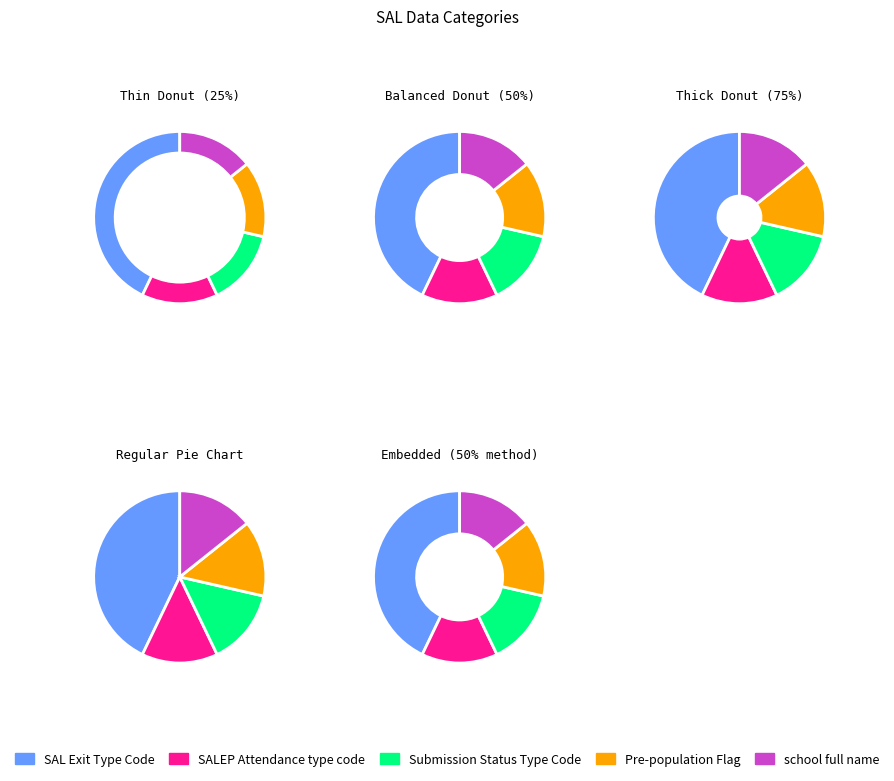

What is the largest slice in the pie chart?

SAL Exit Type Code